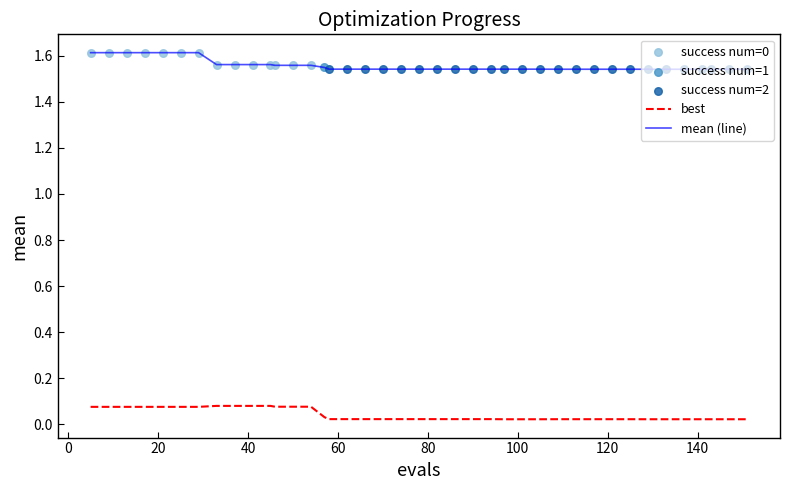

True or false: best and mean (line) cross at least once.

False